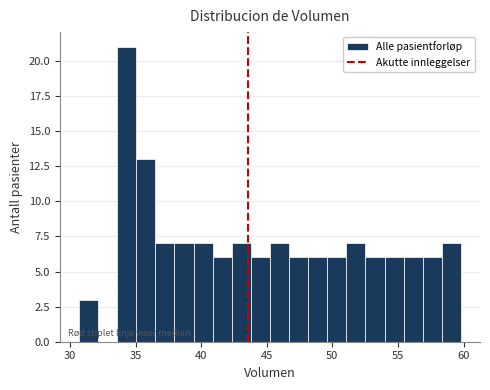

Around what value on the x-axis is the tallest bar? Give the approximate position of its centre, as read against the axis.

34.5